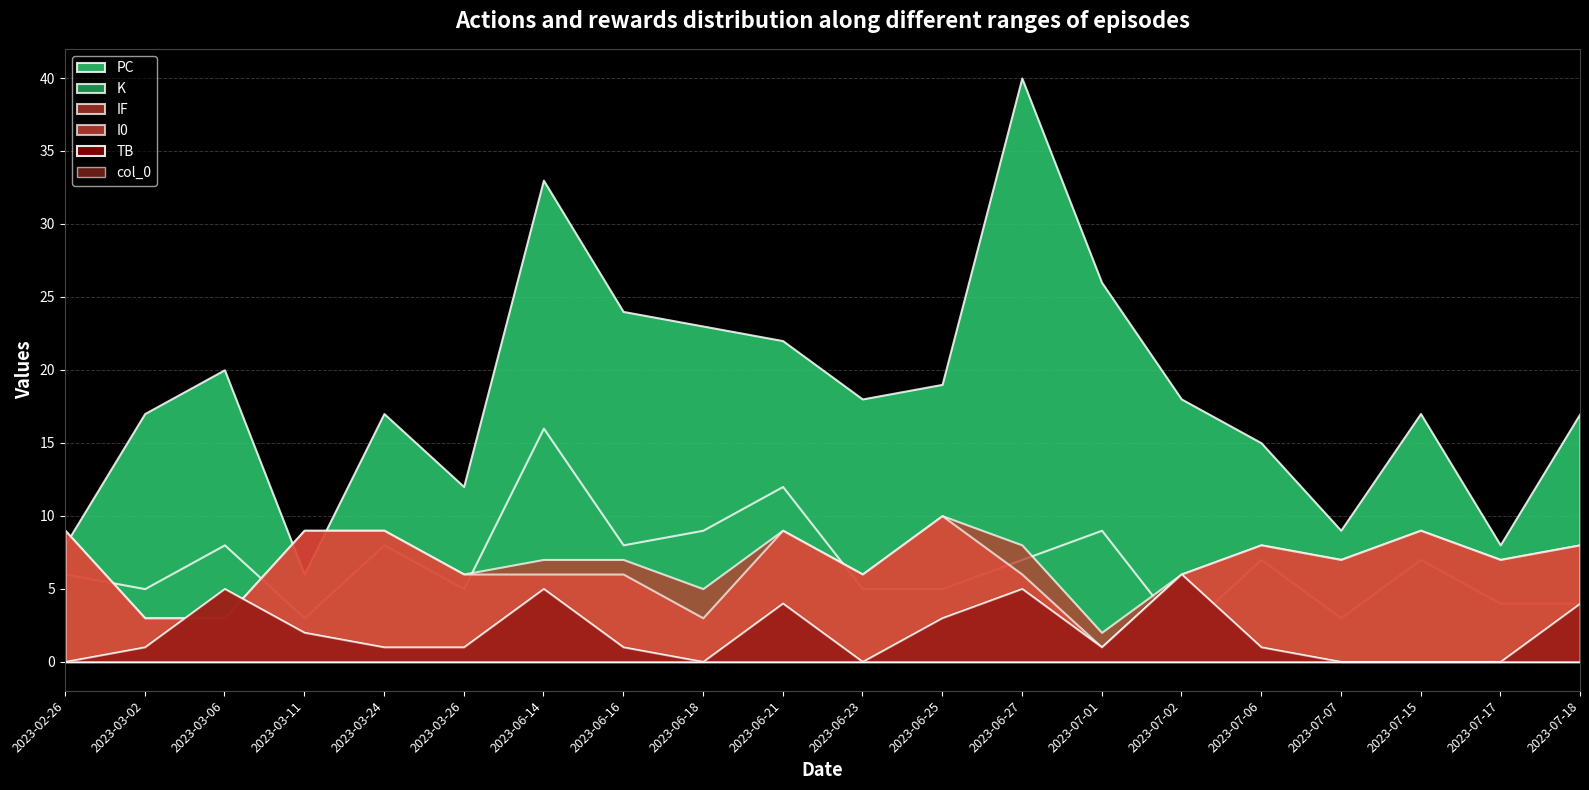

Reading left to right, what are all the values shown in this chart?

TB: 2023-02-26=0	2023-03-02=1	2023-03-06=5	2023-03-11=2	2023-03-24=1	2023-03-26=1	2023-06-14=5	2023-06-16=1	2023-06-18=0	2023-06-21=4	2023-06-23=0	2023-06-25=3	2023-06-27=5	2023-07-01=1	2023-07-02=6	2023-07-06=1	2023-07-07=0	2023-07-15=0	2023-07-17=0	2023-07-18=4
PC: 2023-02-26=8	2023-03-02=17	2023-03-06=20	2023-03-11=6	2023-03-24=17	2023-03-26=12	2023-06-14=33	2023-06-16=24	2023-06-18=23	2023-06-21=22	2023-06-23=18	2023-06-25=19	2023-06-27=40	2023-07-01=26	2023-07-02=18	2023-07-06=15	2023-07-07=9	2023-07-15=17	2023-07-17=8	2023-07-18=17
K: 2023-02-26=6	2023-03-02=5	2023-03-06=8	2023-03-11=3	2023-03-24=8	2023-03-26=5	2023-06-14=16	2023-06-16=8	2023-06-18=9	2023-06-21=12	2023-06-23=5	2023-06-25=5	2023-06-27=7	2023-07-01=9	2023-07-02=2	2023-07-06=7	2023-07-07=3	2023-07-15=7	2023-07-17=4	2023-07-18=4
IF: 2023-02-26=9	2023-03-02=3	2023-03-06=3	2023-03-11=9	2023-03-24=9	2023-03-26=6	2023-06-14=7	2023-06-16=7	2023-06-18=5	2023-06-21=9	2023-06-23=6	2023-06-25=10	2023-06-27=8	2023-07-01=2	2023-07-02=6	2023-07-06=8	2023-07-07=7	2023-07-15=9	2023-07-17=7	2023-07-18=8
I0: 2023-02-26=9	2023-03-02=3	2023-03-06=3	2023-03-11=9	2023-03-24=9	2023-03-26=6	2023-06-14=6	2023-06-16=6	2023-06-18=3	2023-06-21=9	2023-06-23=6	2023-06-25=10	2023-06-27=6	2023-07-01=1	2023-07-02=6	2023-07-06=8	2023-07-07=7	2023-07-15=9	2023-07-17=7	2023-07-18=8
col_0: 2023-02-26=0	2023-03-02=1	2023-03-06=5	2023-03-11=2	2023-03-24=1	2023-03-26=1	2023-06-14=5	2023-06-16=1	2023-06-18=0	2023-06-21=4	2023-06-23=0	2023-06-25=3	2023-06-27=5	2023-07-01=1	2023-07-02=6	2023-07-06=1	2023-07-07=0	2023-07-15=0	2023-07-17=0	2023-07-18=4